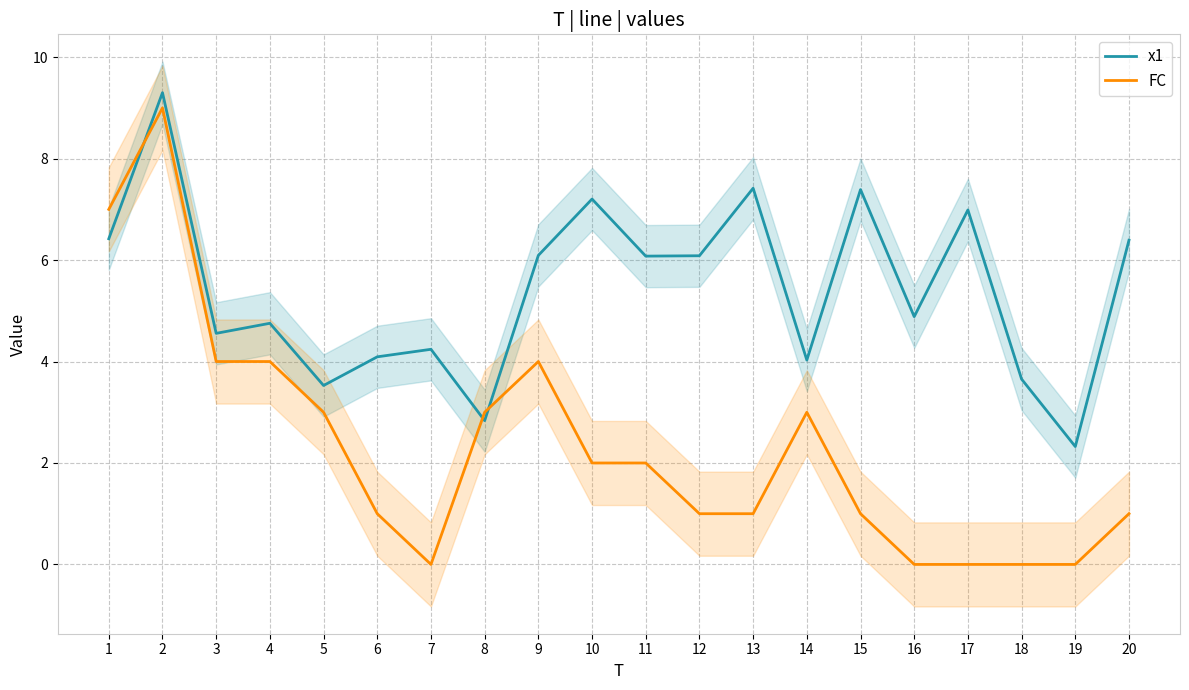

What are all the series names shown in the legend?

x1, FC